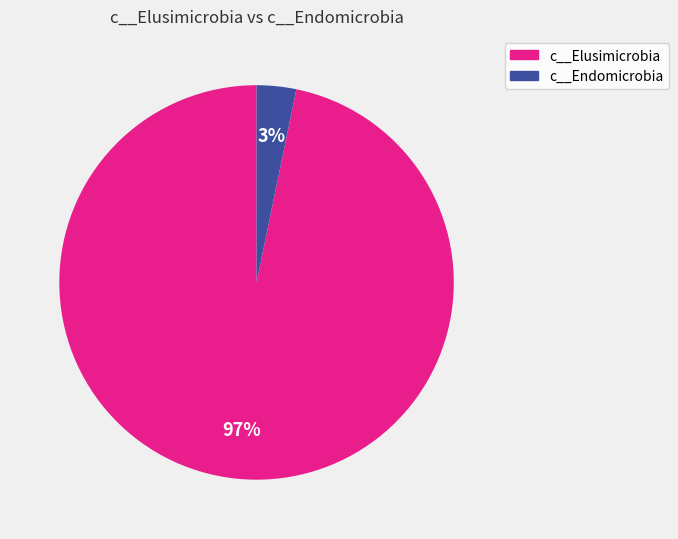

To the nearest percent, what is the average slice percentage?

50%